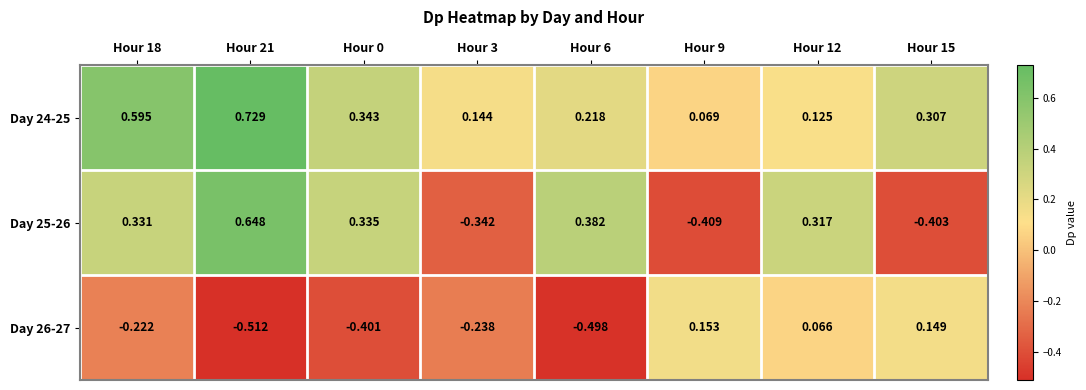

At which category is the sum across all series the highest?

Hour 21